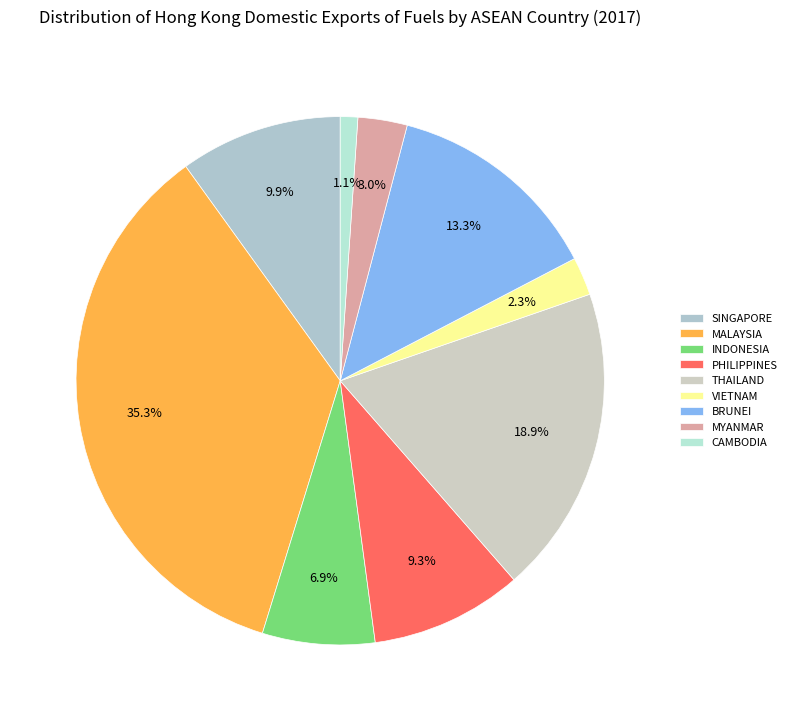

To the nearest percent, what is the combined percentage of PHILIPPINES and BRUNEI?

23%